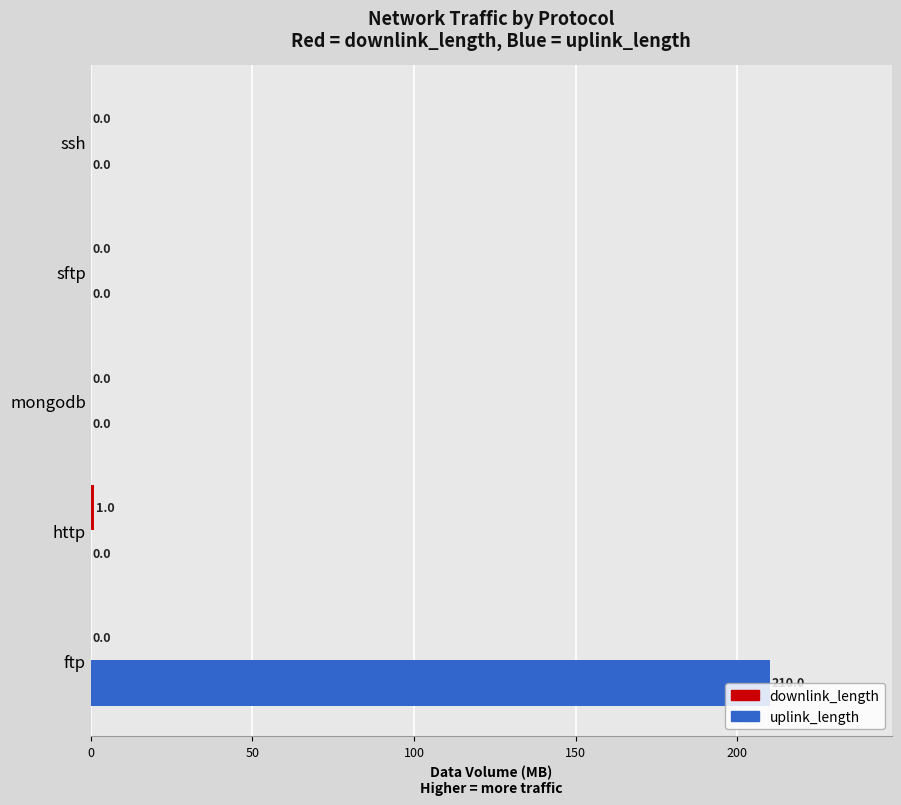

What is the maximum value shown in the chart?

210.0